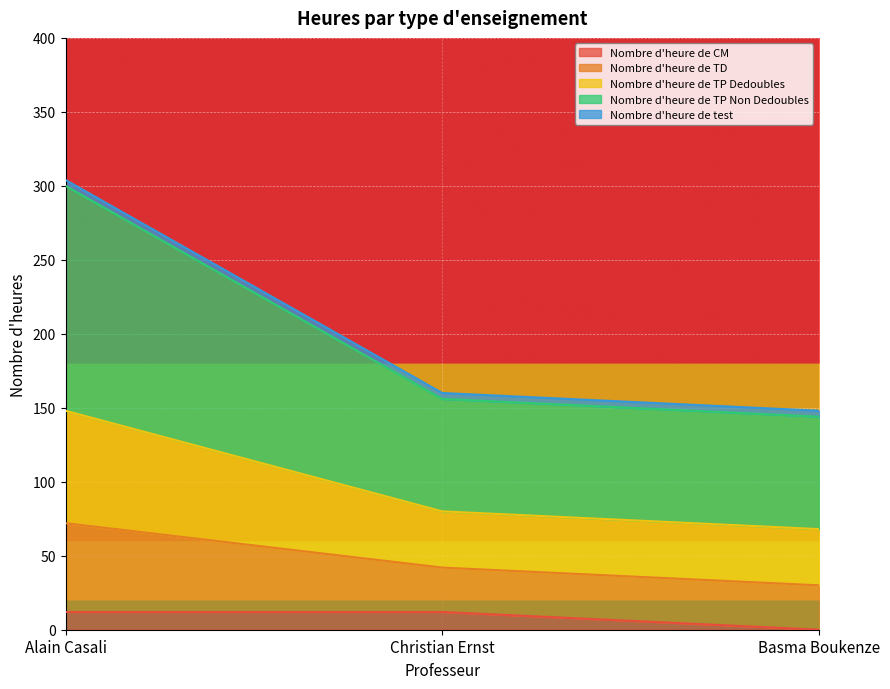

Which category has the highest value in the Nombre d'heure de TP Non Dedoubles series?

Alain Casali